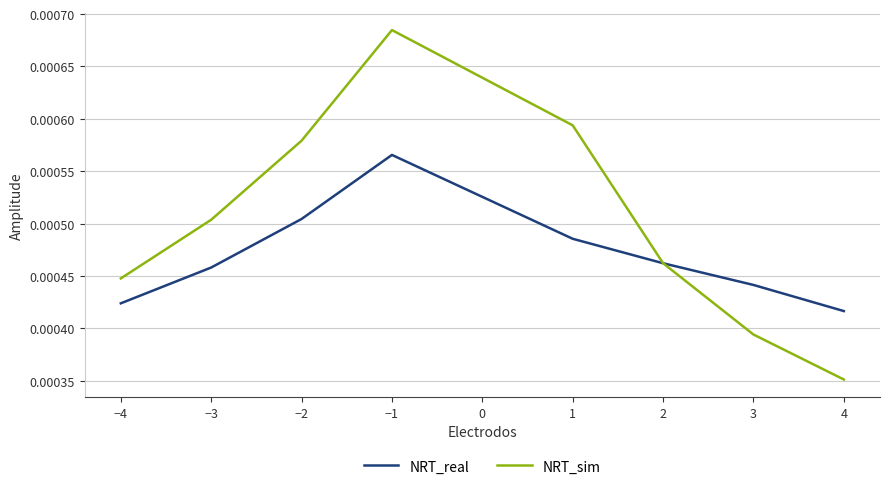

True or false: NRT_real has more than 1 points higher than both neighbors.

False